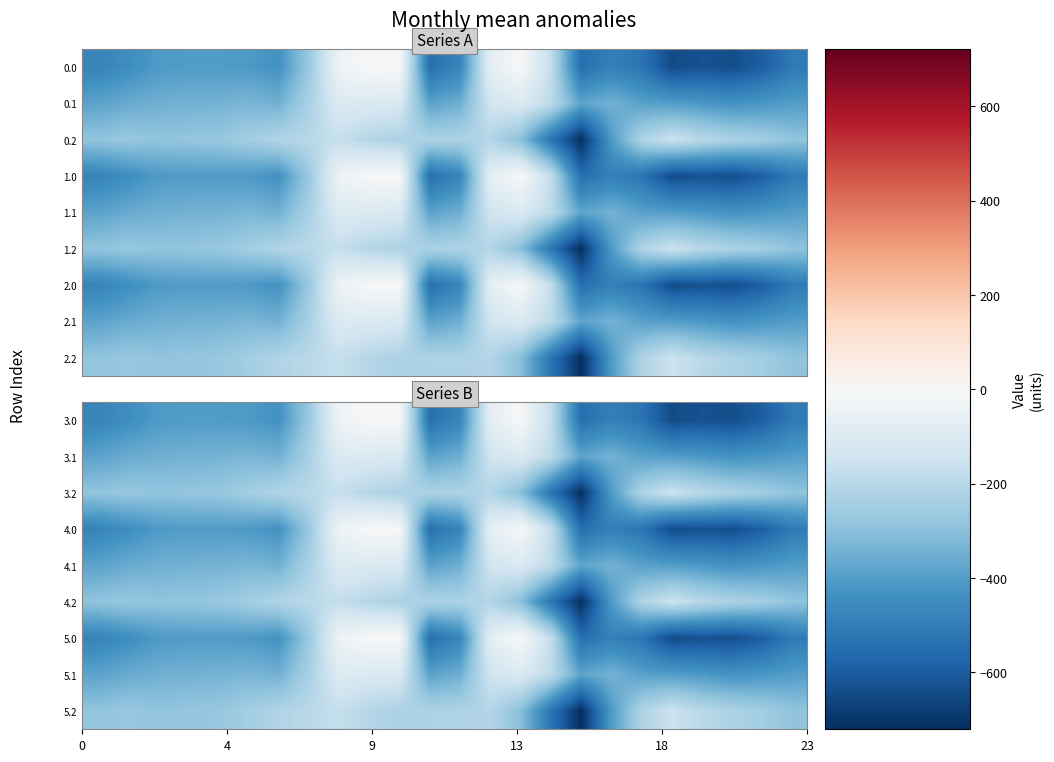

Reading left to right, transcribe all the data shown in this chart.

3.0: -482.0	-449.5	-410.3	-404.4	-404.9	-410.8	-435.0	-270.7	-35.0	0.0	0.0	-544.3	-477.2	-70.2	-0.3	-172.8	-545.4	-493.8	-529.6	-644.5	-629.9	-638.4	-592.3	-511.3
3.1: -384.6	-361.1	-347.9	-342.7	-339.6	-329.5	-345.2	-234.9	-102.3	-104.8	-114.0	-384.7	-350.8	-141.2	-105.5	-190.4	-380.5	-340.1	-388.5	-399.7	-414.5	-432.4	-419.9	-399.4
3.2: -287.1	-272.7	-285.5	-281.0	-274.4	-248.1	-216.4	-199.0	-169.5	-209.6	-228.0	-225.2	-224.3	-212.2	-301.9	-522.2	-721.2	-409.5	-223.1	-151.1	-199.2	-226.4	-247.4	-287.5
4.0: -482.0	-449.5	-410.3	-404.4	-404.9	-410.8	-435.0	-270.7	-35.0	0.0	0.0	-544.3	-477.2	-70.2	-0.3	-172.8	-545.4	-493.8	-529.6	-644.5	-629.9	-638.4	-592.3	-511.3
4.1: -384.6	-361.1	-347.9	-342.7	-339.6	-329.5	-345.2	-234.9	-102.3	-104.8	-114.0	-384.7	-350.8	-141.2	-105.5	-190.4	-380.5	-340.1	-388.5	-399.7	-414.5	-432.4	-419.9	-399.4
4.2: -287.1	-272.7	-285.5	-281.0	-274.4	-248.1	-216.4	-199.0	-169.5	-209.6	-228.0	-225.2	-224.3	-212.2	-301.9	-522.2	-721.2	-409.5	-223.1	-151.1	-199.2	-226.4	-247.4	-287.5
5.0: -482.0	-449.5	-410.3	-404.4	-404.9	-410.8	-435.0	-270.7	-35.0	0.0	0.0	-544.3	-477.2	-70.2	-0.3	-172.8	-545.4	-493.8	-529.6	-644.5	-629.9	-638.4	-592.3	-511.3
5.1: -384.6	-361.1	-347.9	-342.7	-339.6	-329.5	-345.2	-234.9	-102.3	-104.8	-114.0	-384.7	-350.8	-141.2	-105.5	-190.4	-380.5	-340.1	-388.5	-399.7	-414.5	-432.4	-419.9	-399.4
5.2: -287.1	-272.7	-285.5	-281.0	-274.4	-248.1	-216.4	-199.0	-169.5	-209.6	-228.0	-225.2	-224.3	-212.2	-301.9	-522.2	-721.2	-409.5	-223.1	-151.1	-199.2	-226.4	-247.4	-287.5